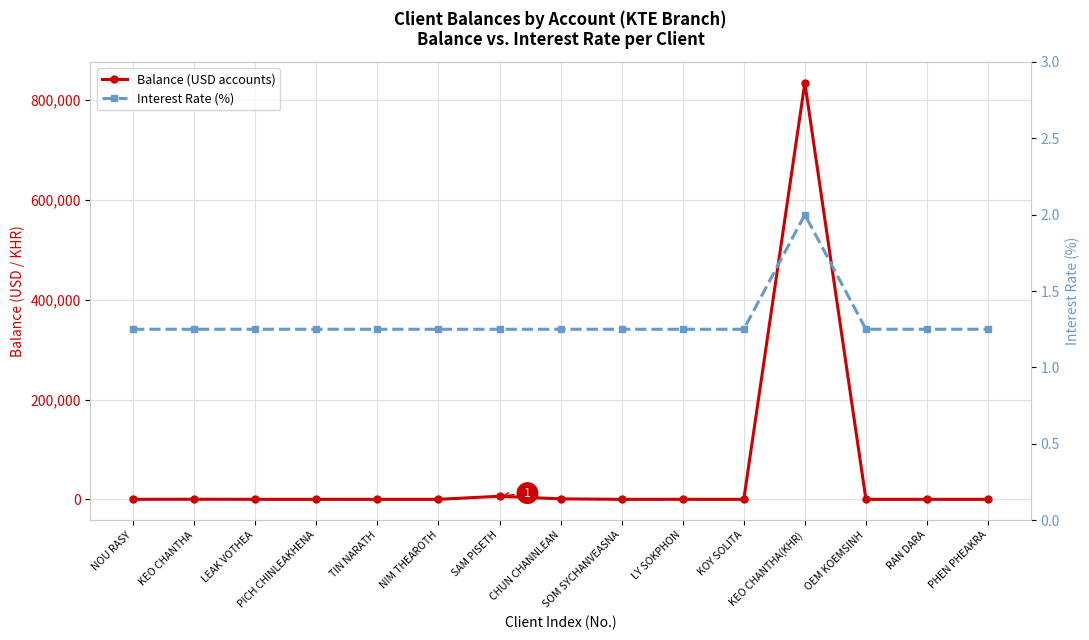

What is the label of the 9th point from the right?

SAM PISETH